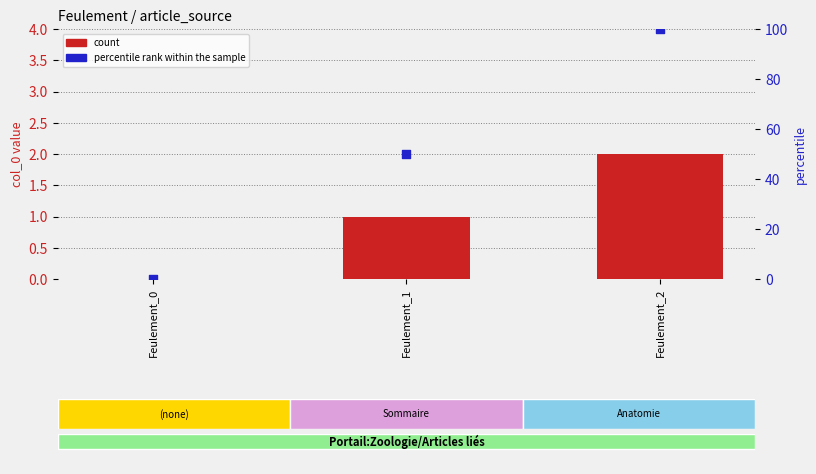

Which series has the largest Y range (max minus min)?

percentile rank within the sample